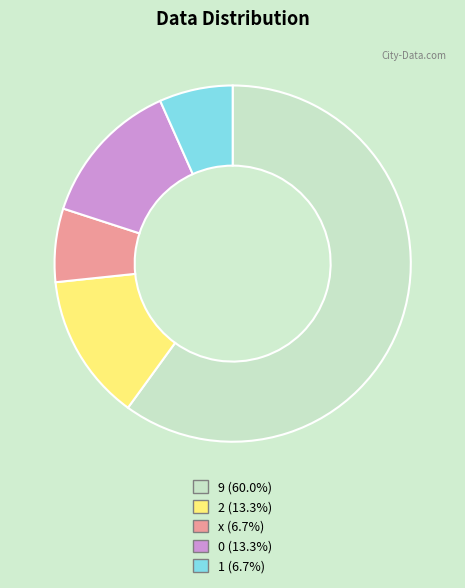

Combined, do 9 (60.0%) and 2 (13.3%) account for over 50%?

Yes